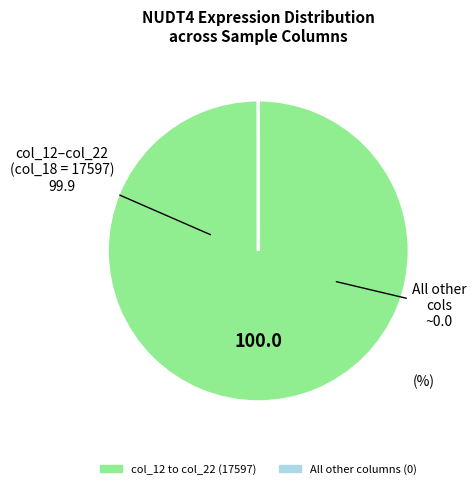

Is there any slice that represents more than half of the pie?

Yes